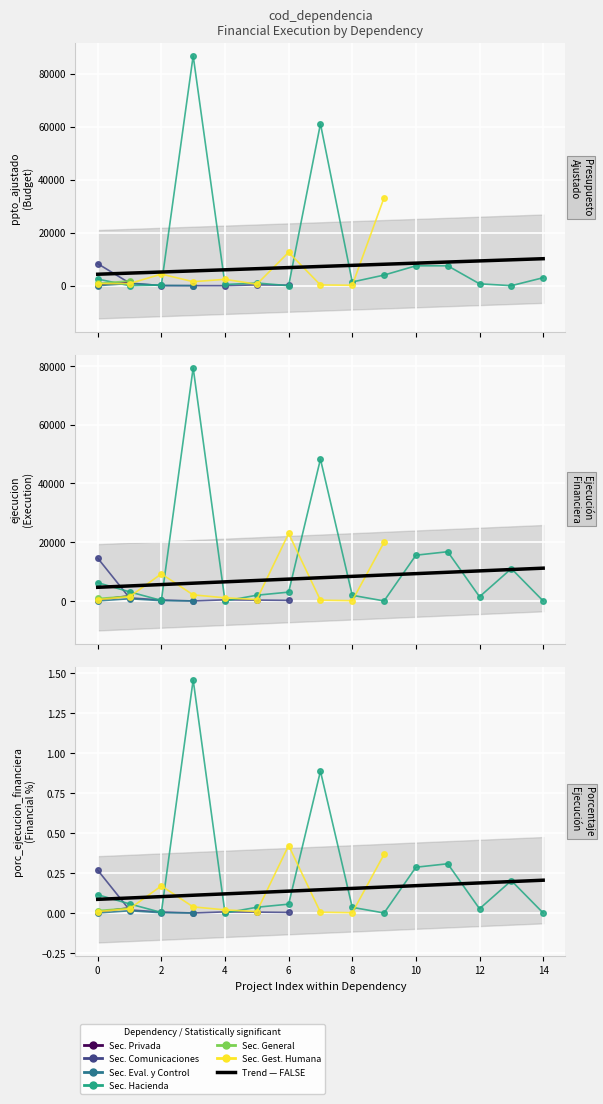

At which label does ppto_ajustado first exceed 831?

1